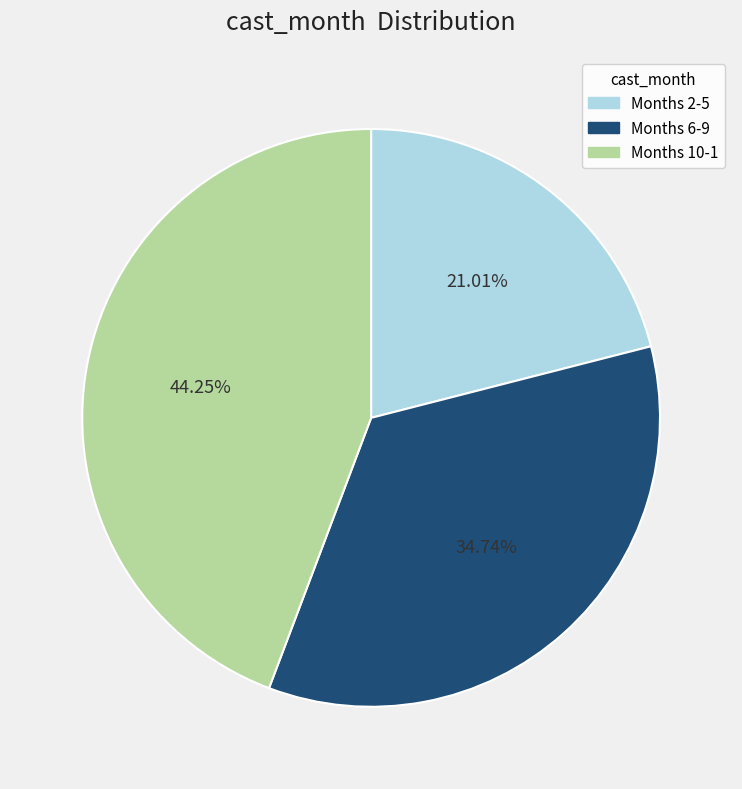

Rank the categories by value from lowest to highest.

Months 2-5, Months 6-9, Months 10-1